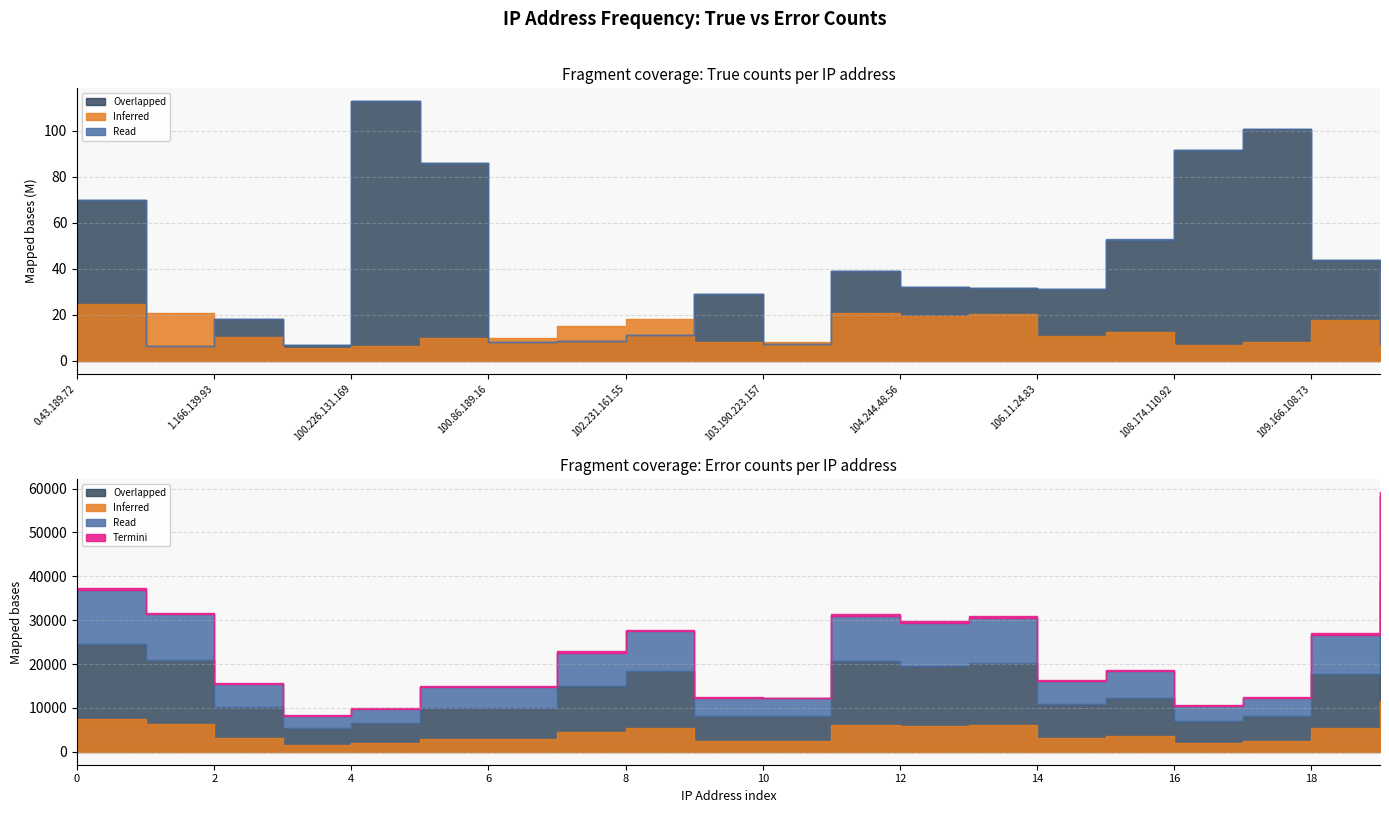

How many values in the True series are below 31441078?

10